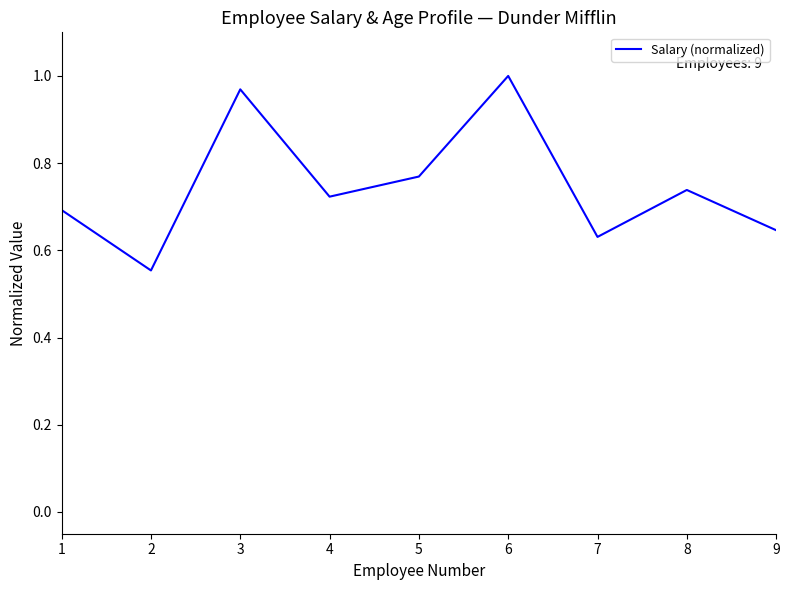

Which category has the highest value across all series?

6